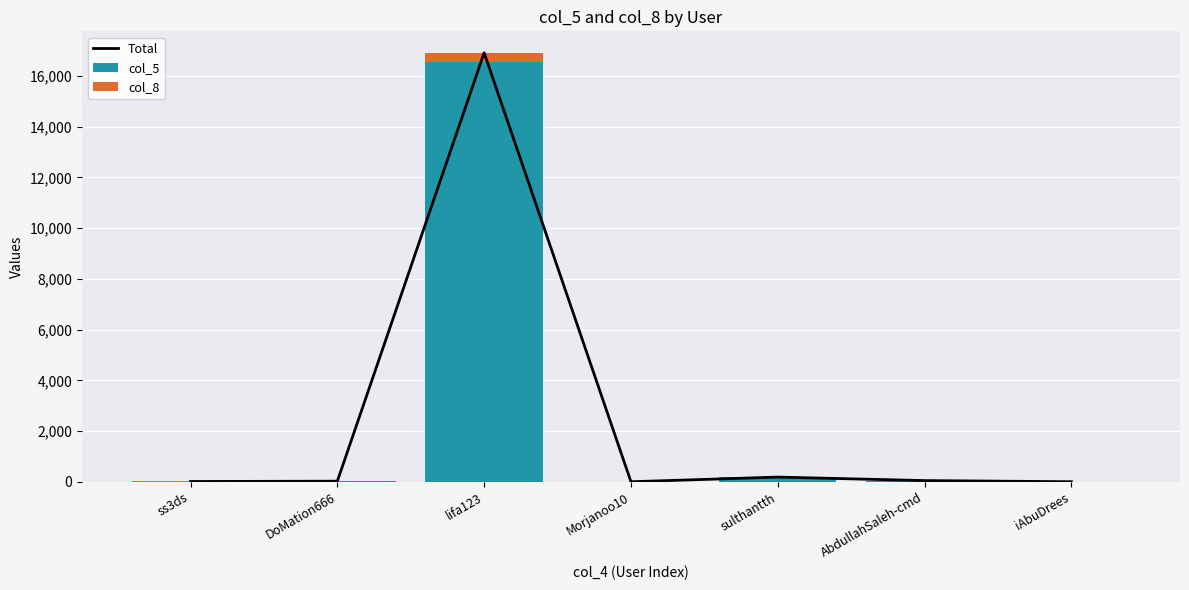

Rank the categories by col_5 value from lowest to highest.

Morjanoo10, iAbuDrees, ss3ds, DoMation666, AbdullahSaleh-cmd, sulthantth, lifa123